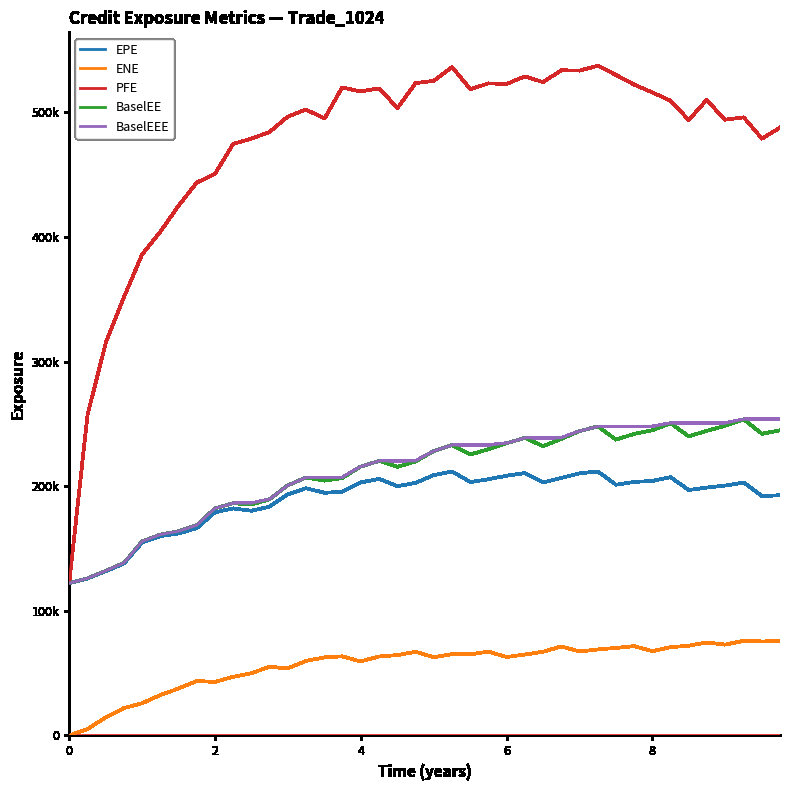

What is the difference between the second highest and second lowest values in the EPE series?

85828.0